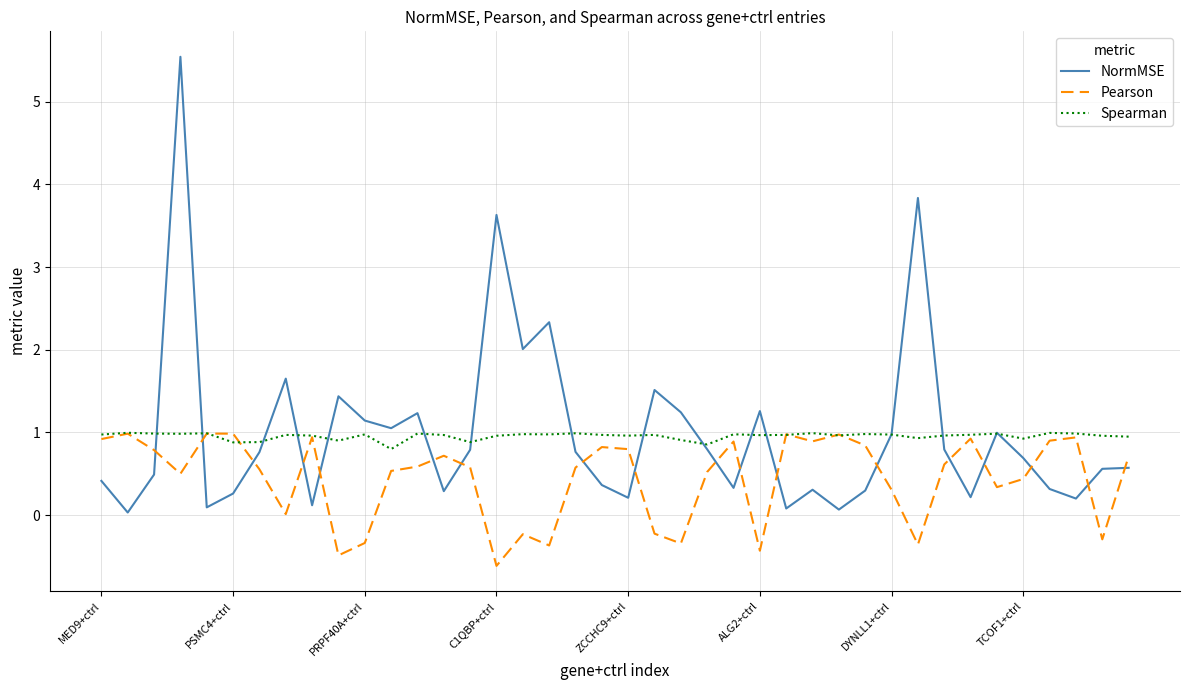

What is the difference between the maximum and minimum values in the Pearson series?

1.6